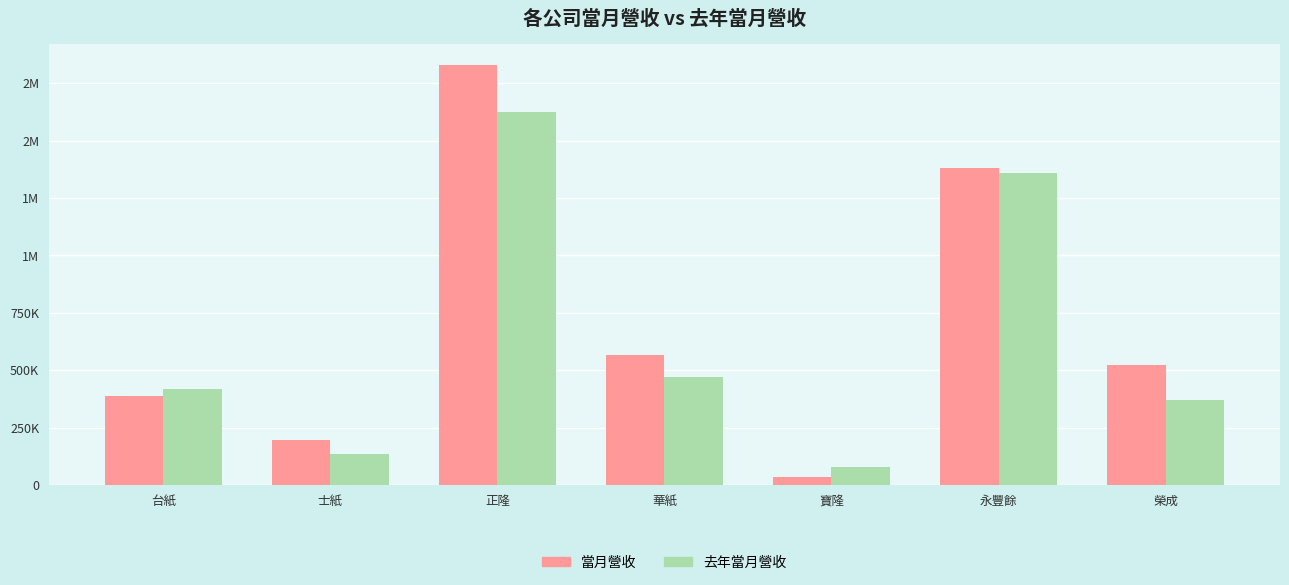

What is the approximate value of 當月營收 at 華紙?

567187